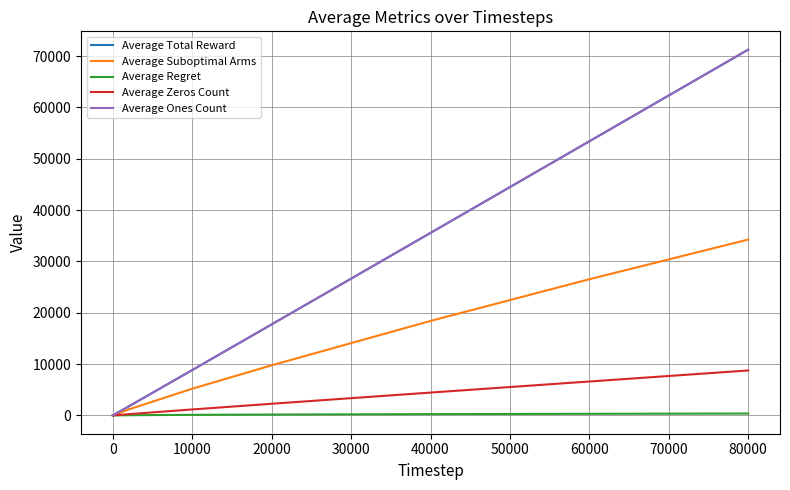

Which series has the largest total across all categories?

Average Total Reward